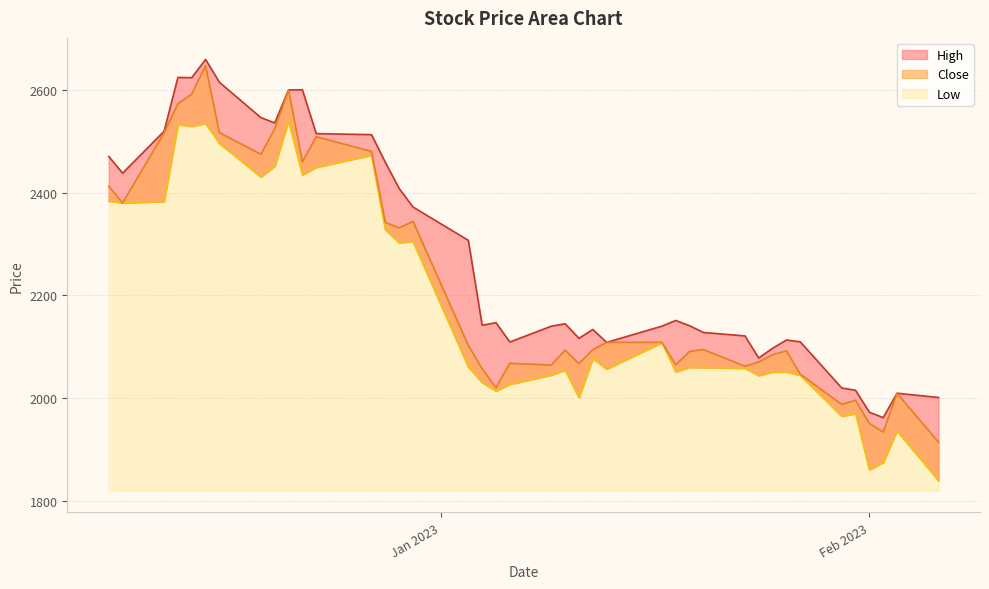

How many lines are shown in the chart?

3